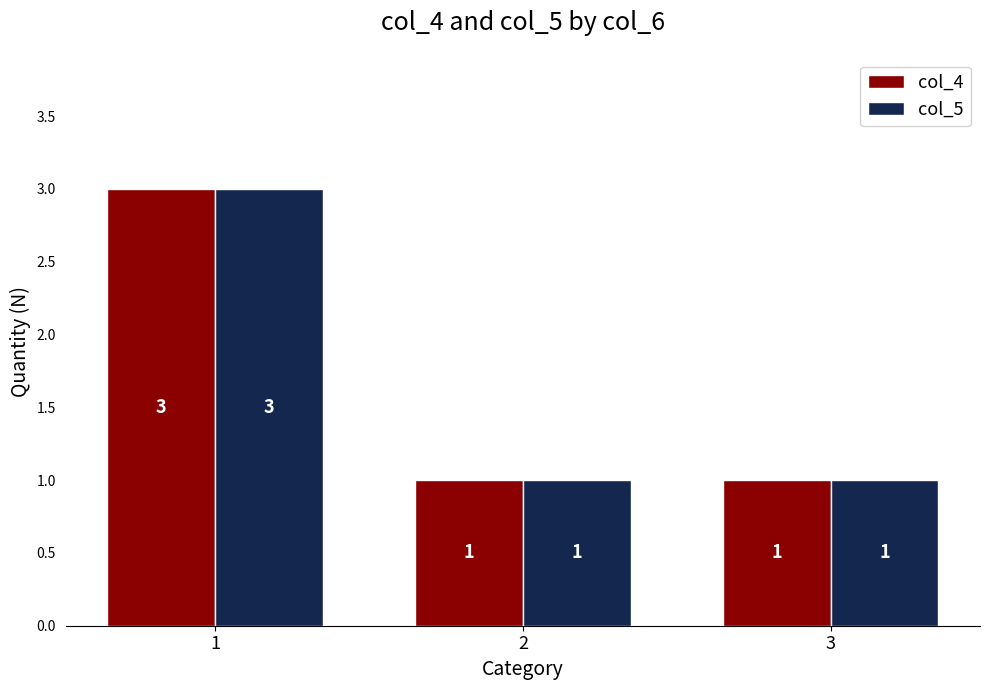

What is the difference between the col_5 values at 1 and 3?

2